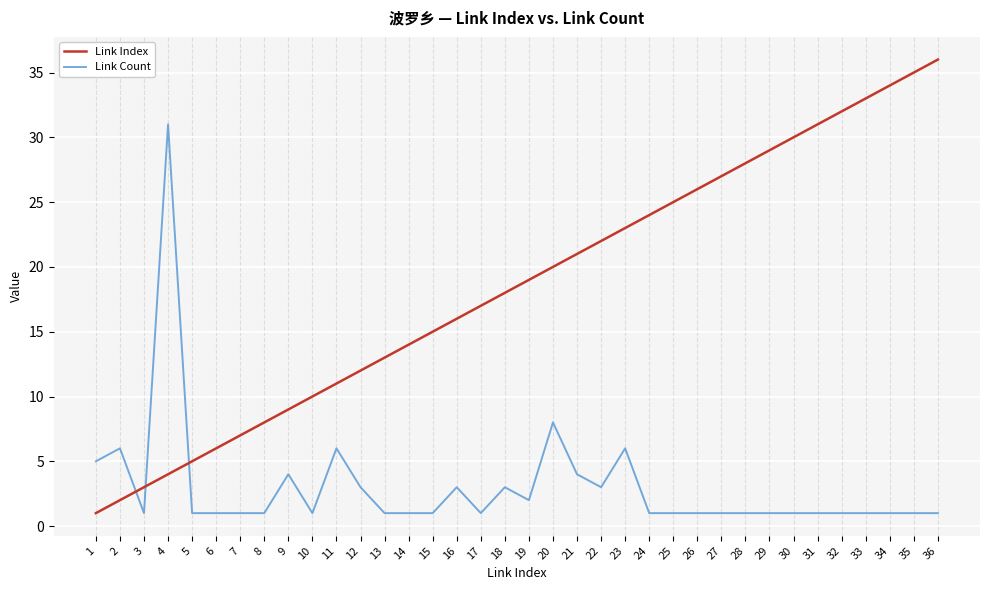

What is the difference between the Link Index values at 25 and 26?

1